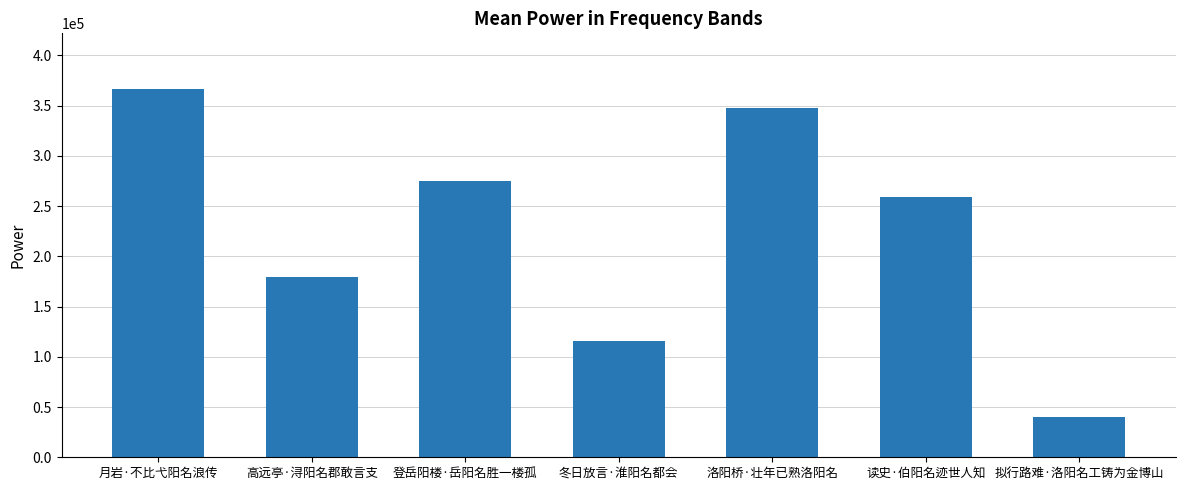

Are the bars grouped side by side (vs. stacked)?

No